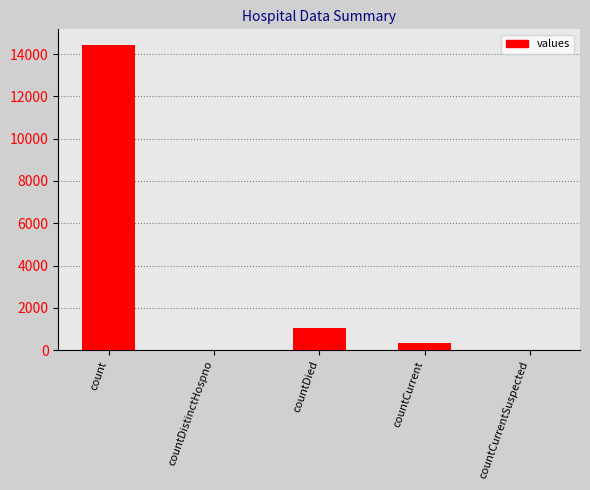

The chart shows a value of 1030 at countDied. True or false?

True